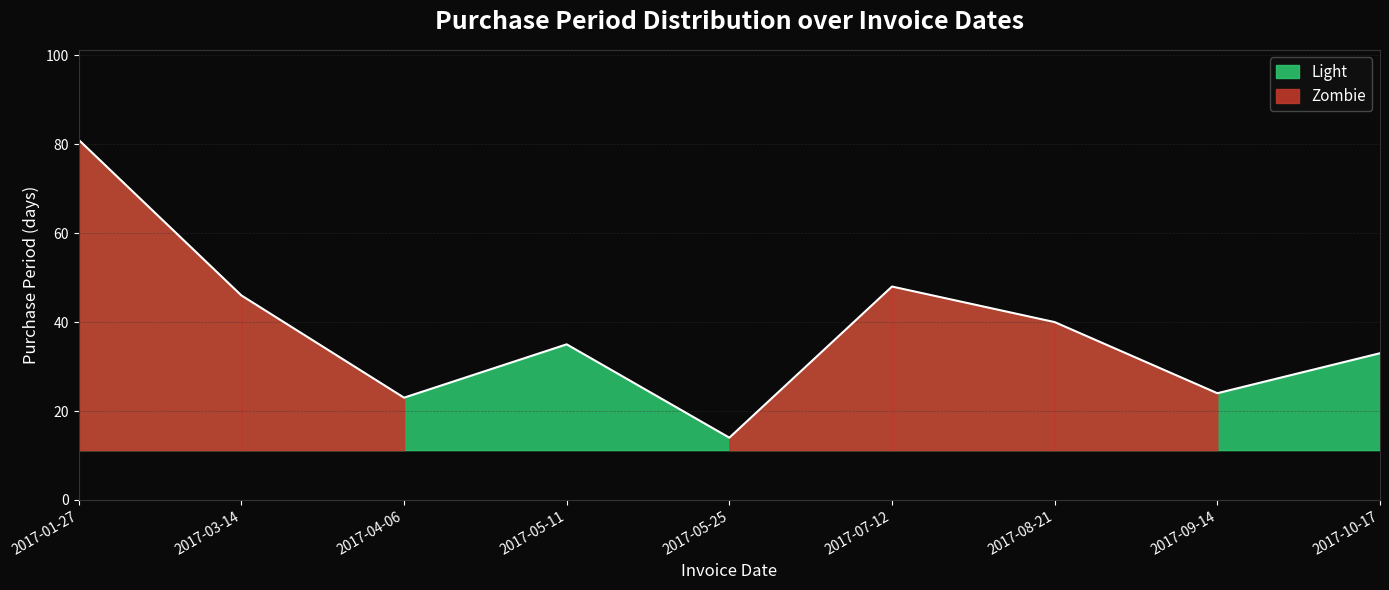

What position from the left is 2017-03-14?

2